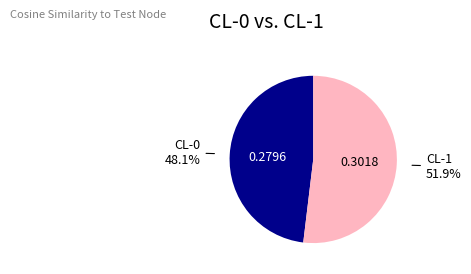

What is the smallest slice in the pie chart?

CL-0